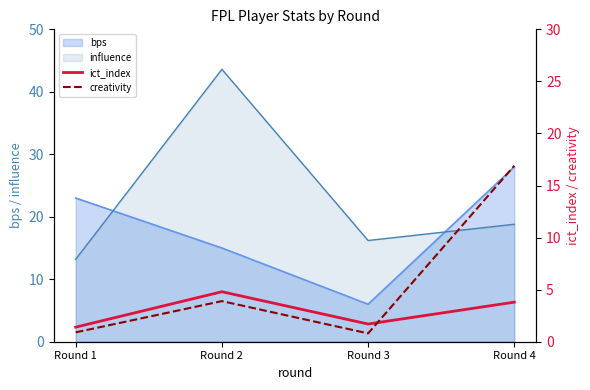

What is the average value of the creativity series?

5.6